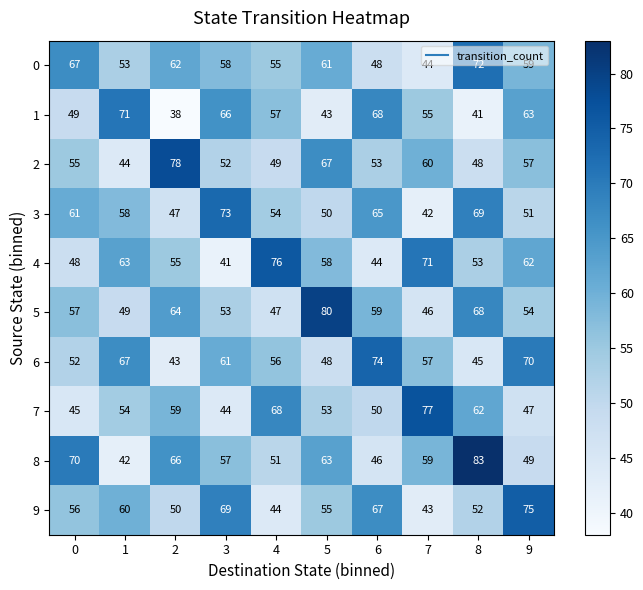

Which category has the lowest value in the 5 series?

7